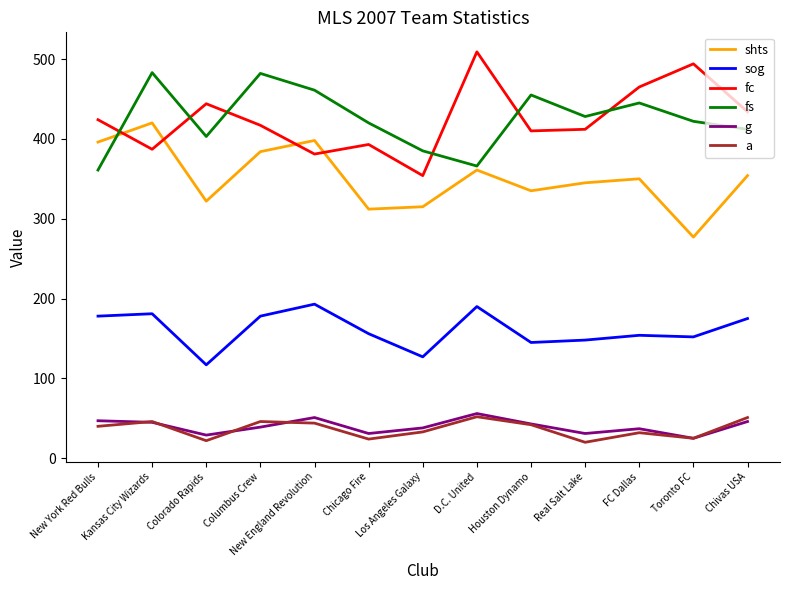

What is the greatest value displayed?

509